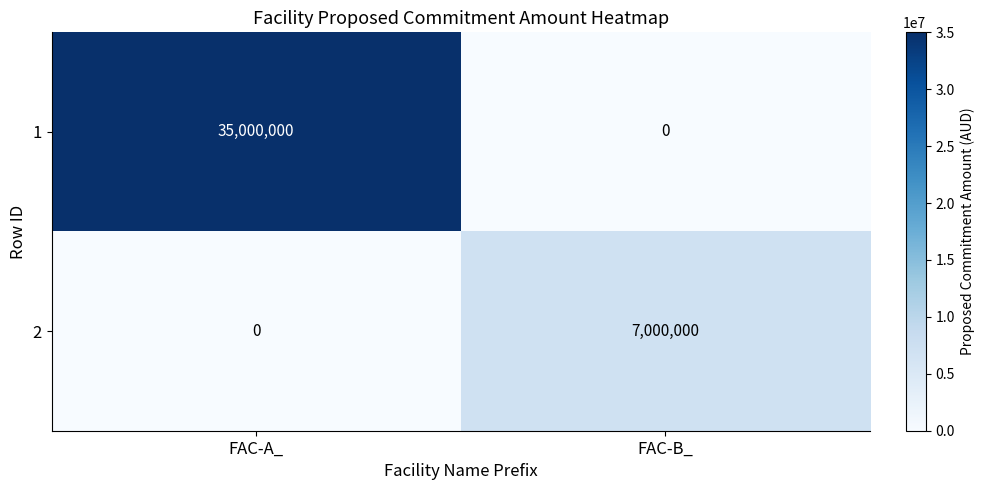

What is the difference between the highest and lowest values at FAC-A_?

35000000